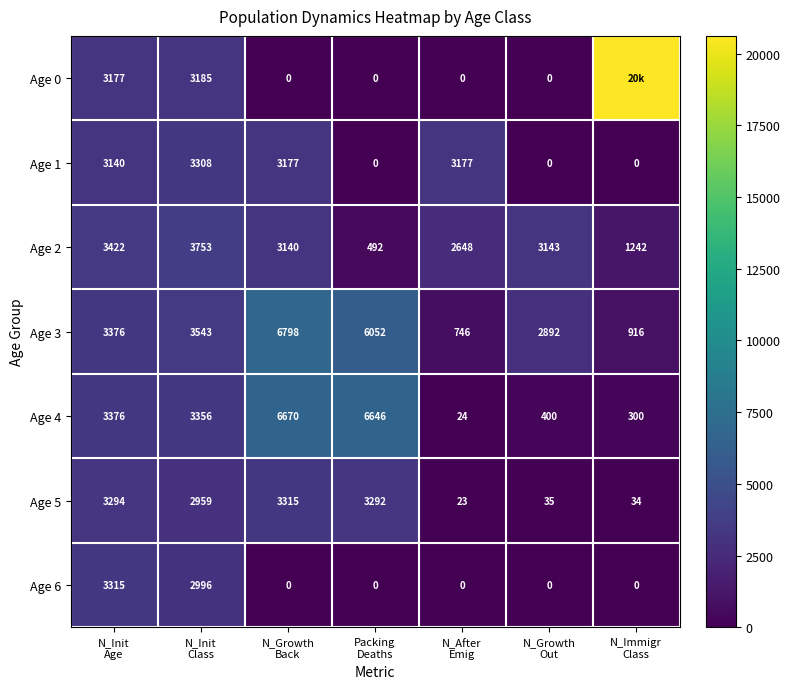

What is the difference between the maximum and second lowest values in the Age 5 series?

3281